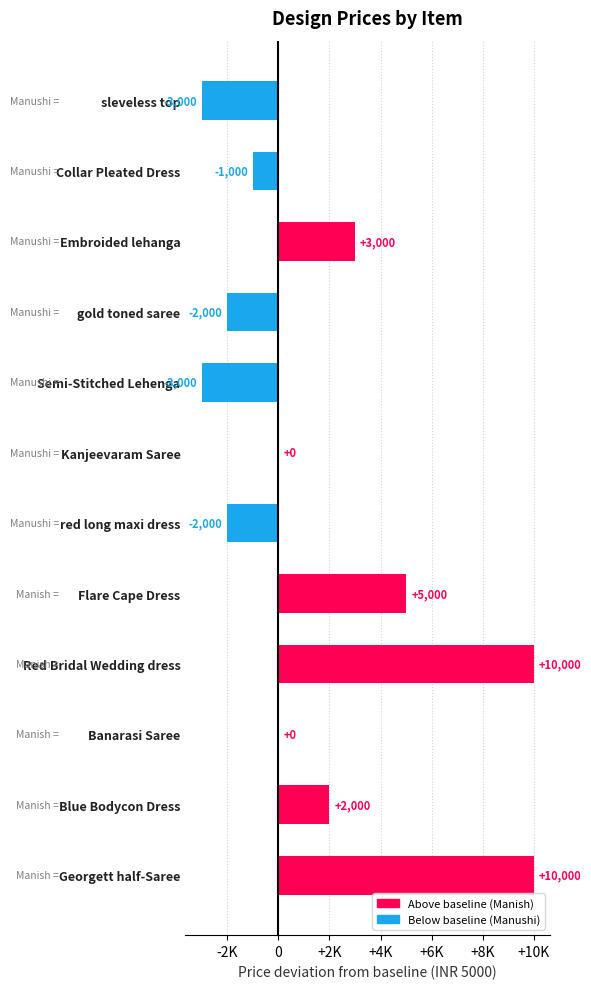

Are the bars grouped side by side (vs. stacked)?

No